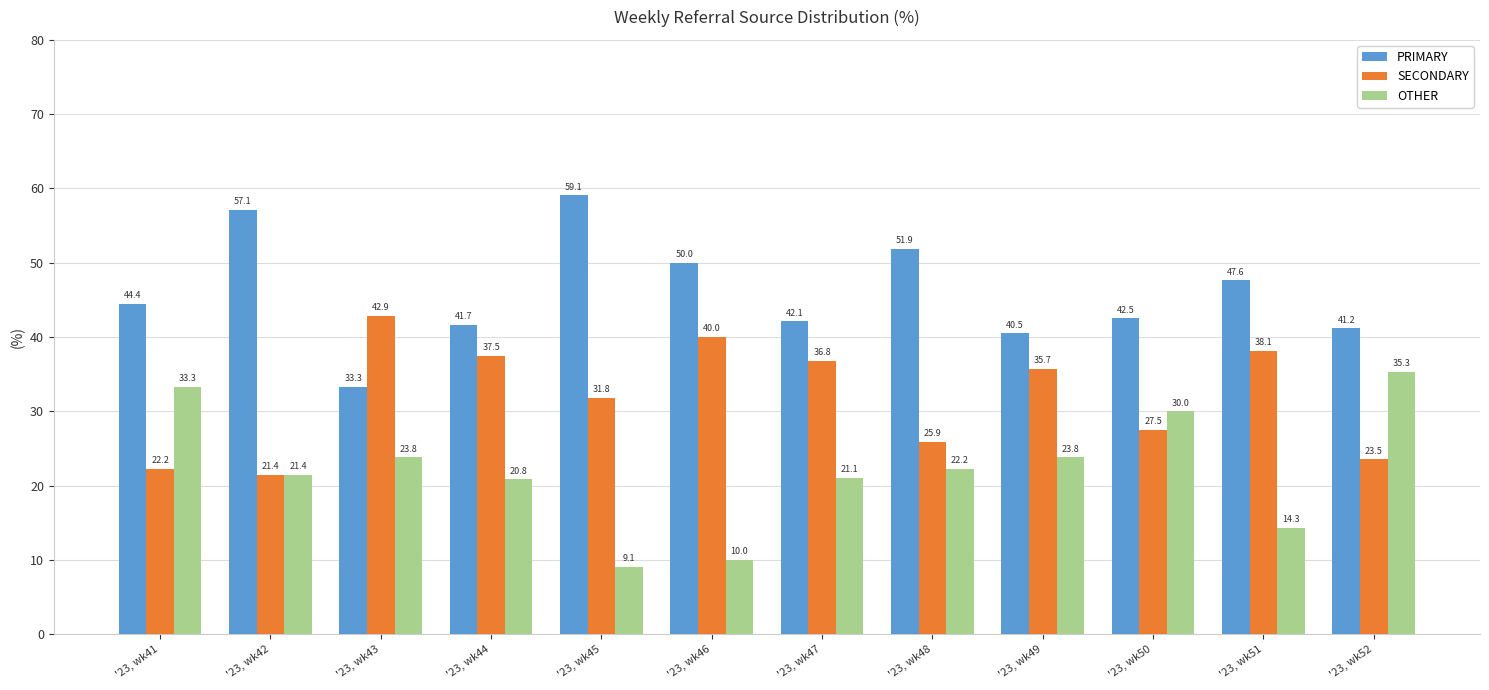

Where is OTHER nearest to the value 22?

'23, wk48